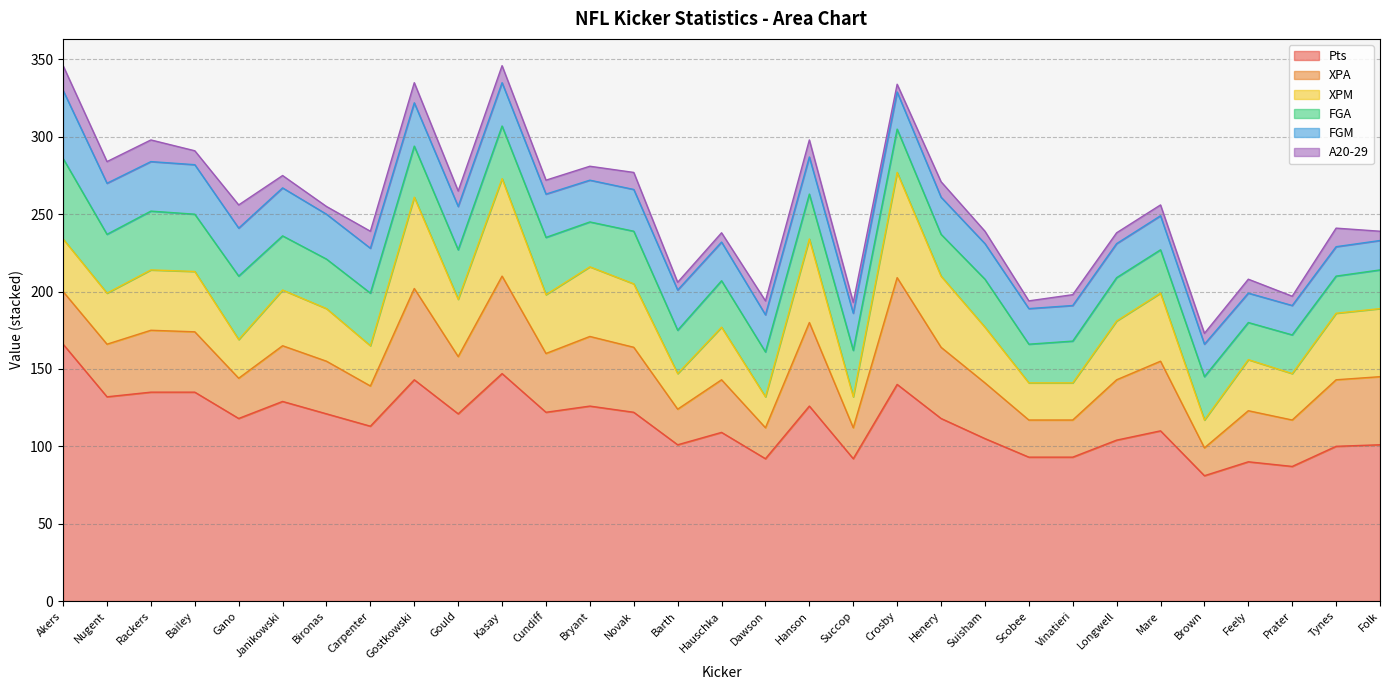

True or false: A20-29 and XPM cross at least once.

False